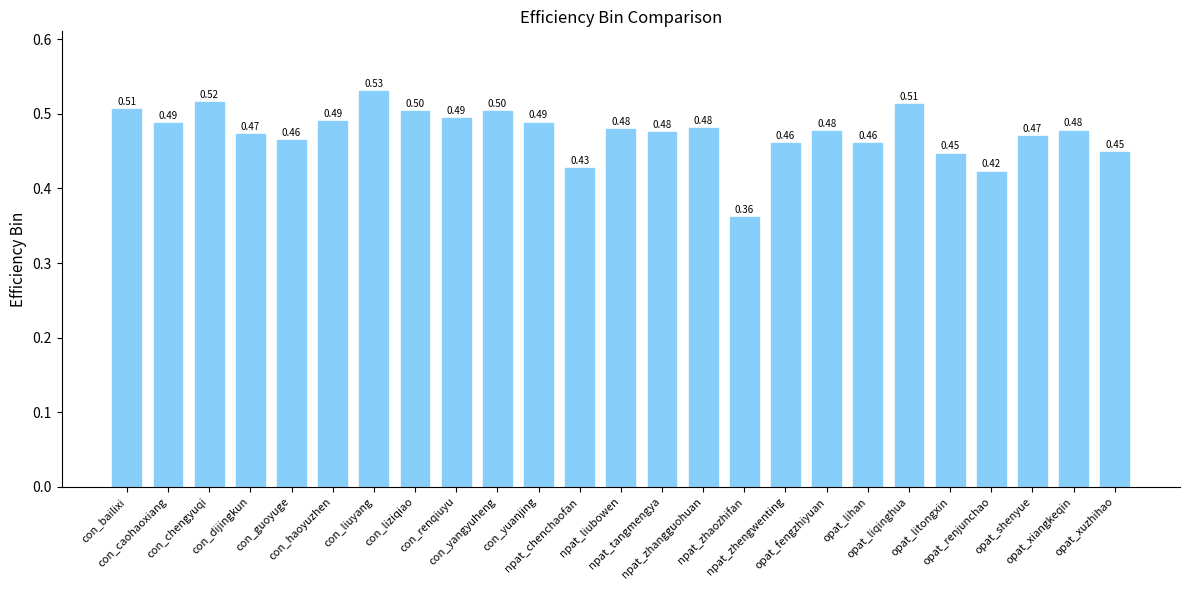

Are the bars horizontal?

No